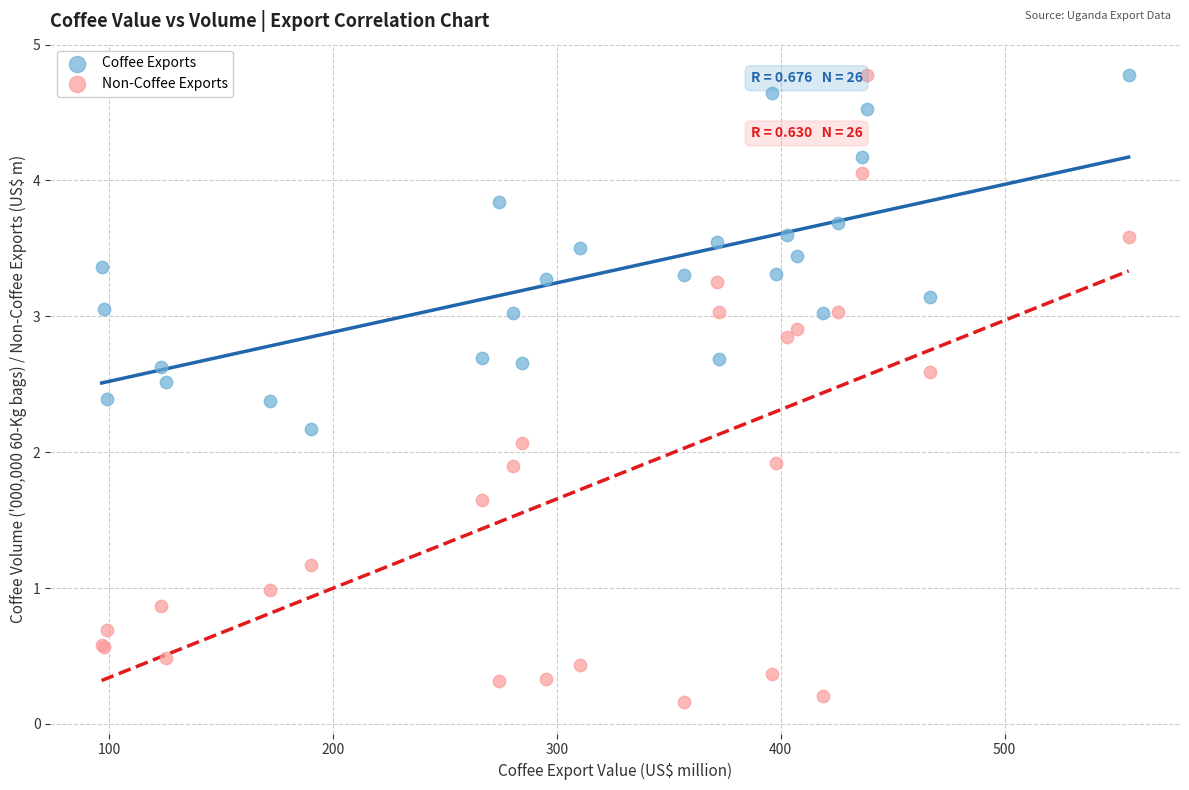

Which series has the widest spread of Y values?

Non-Coffee Exports